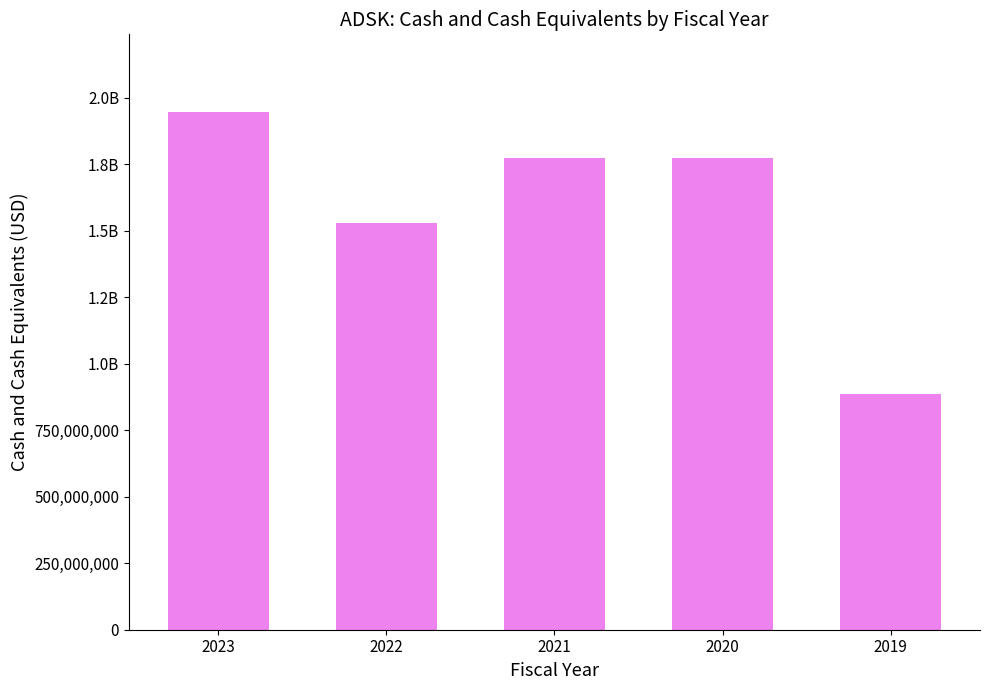

Are the bars horizontal?

No